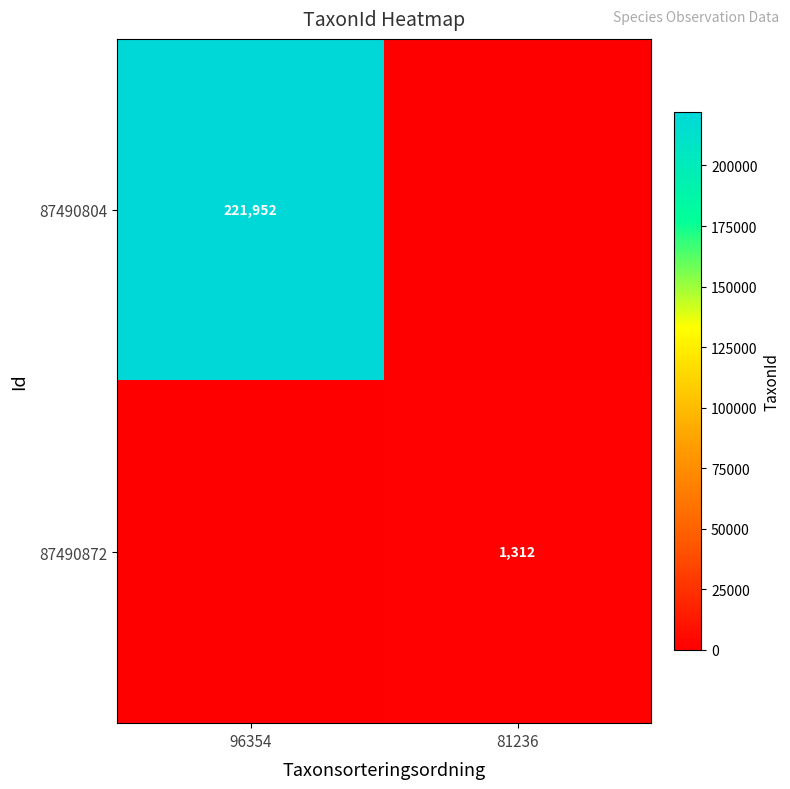

Is it true that 87490804 equals 331023 at 96354?

False